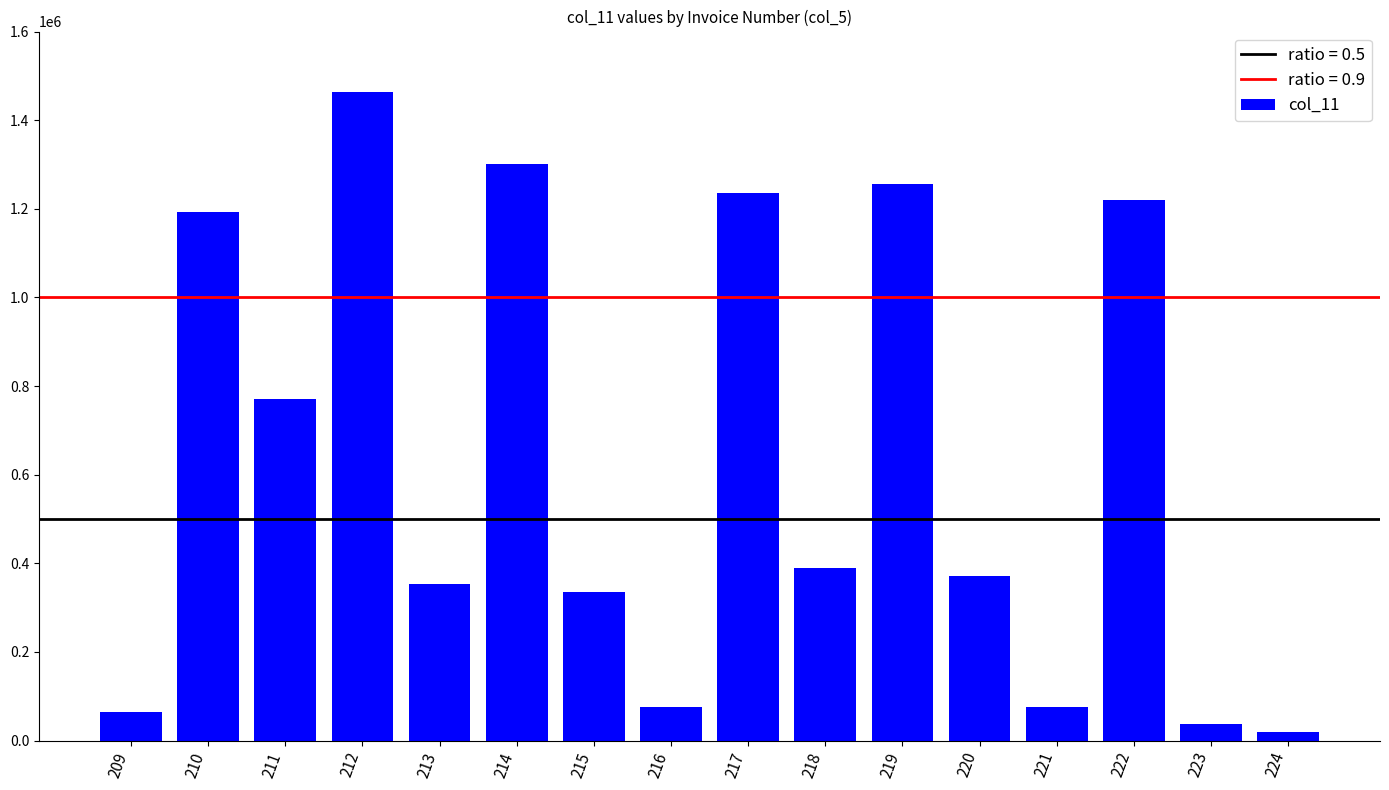

The value at 210 is 1191739. True or false?

True